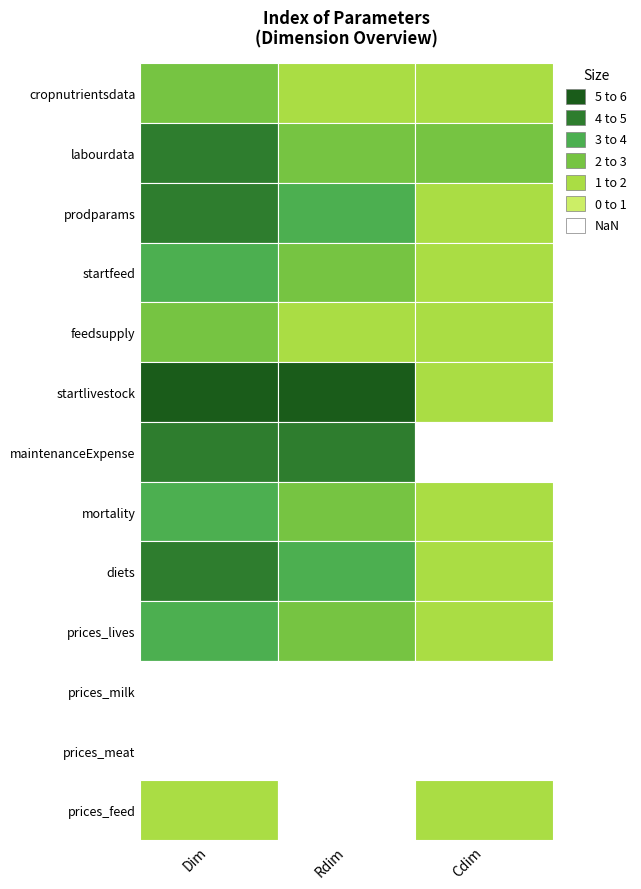

How many distinct data groups are displayed?

13